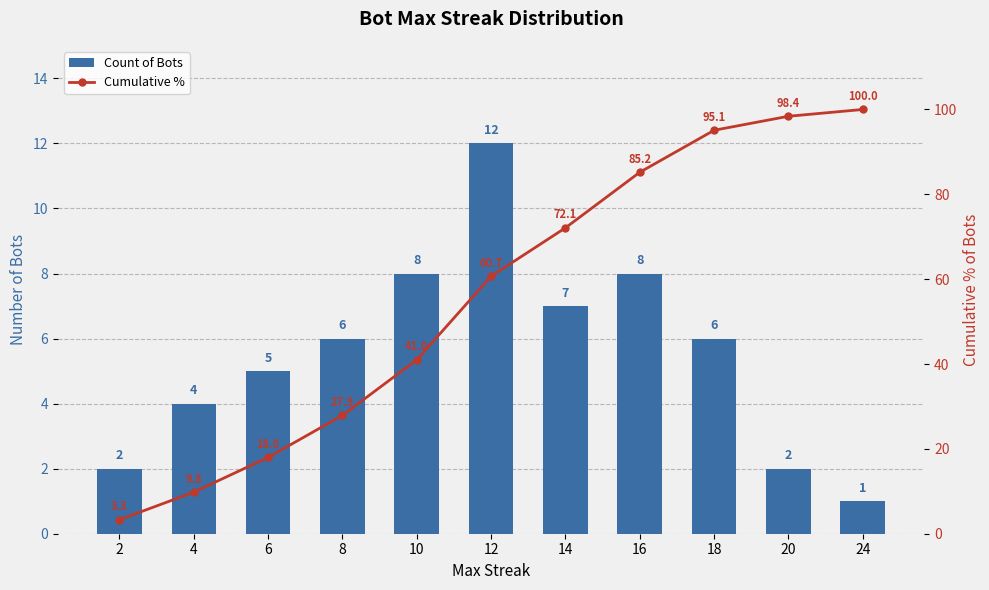

What is the average value of the Count of Bots series?

5.5